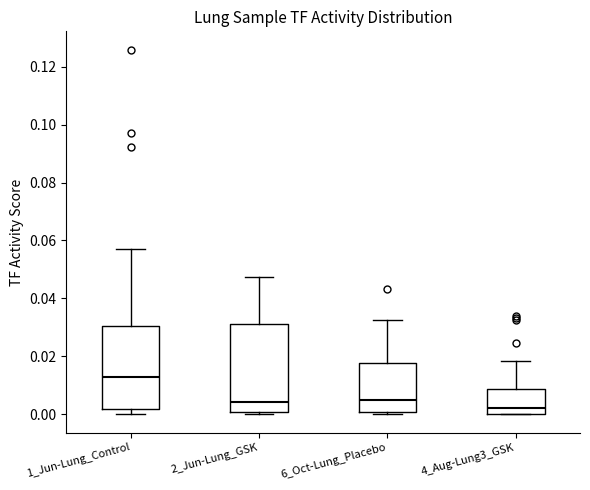

Which box has the lowest median line?

4_Aug-Lung3_GSK